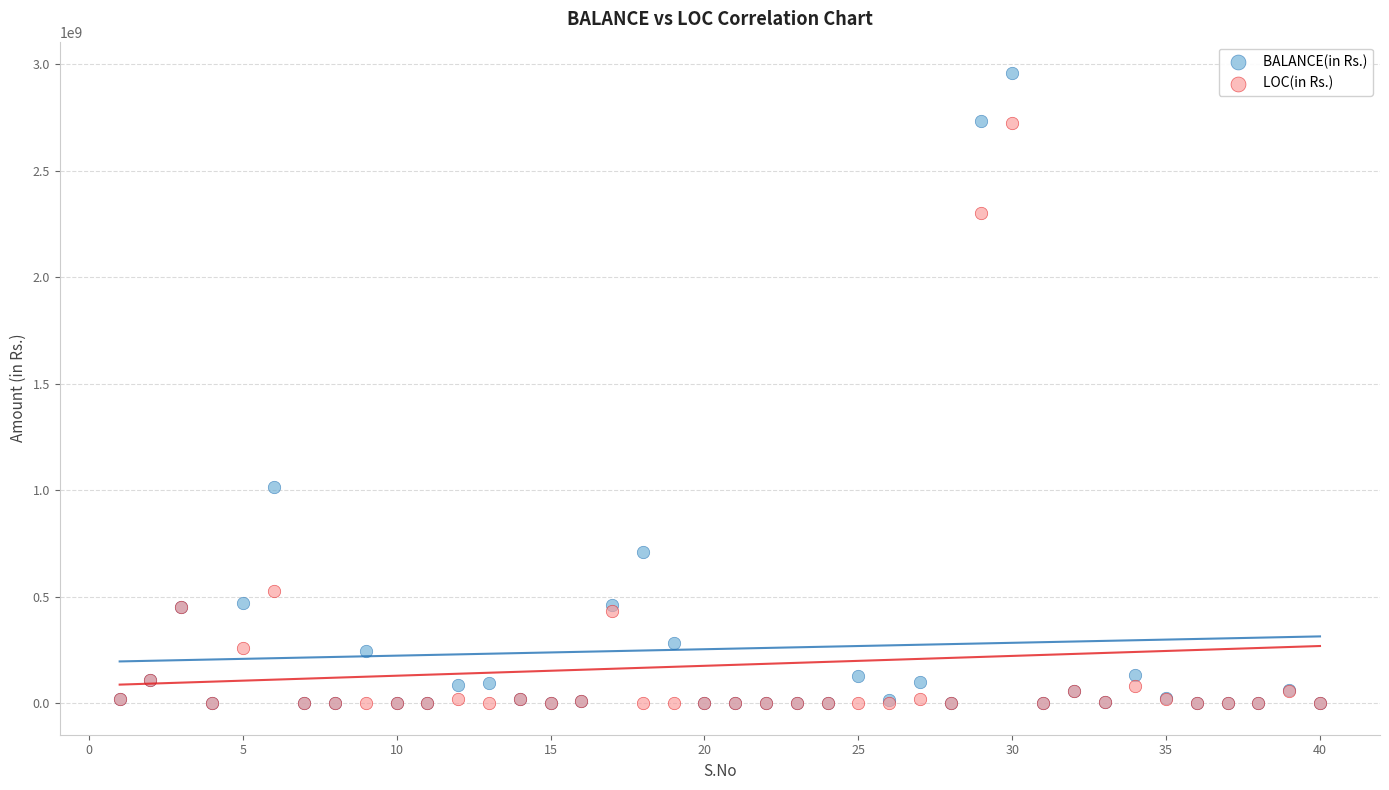

In the LOC(in Rs.) series, what Y value is closest to 1362194793?

527100606